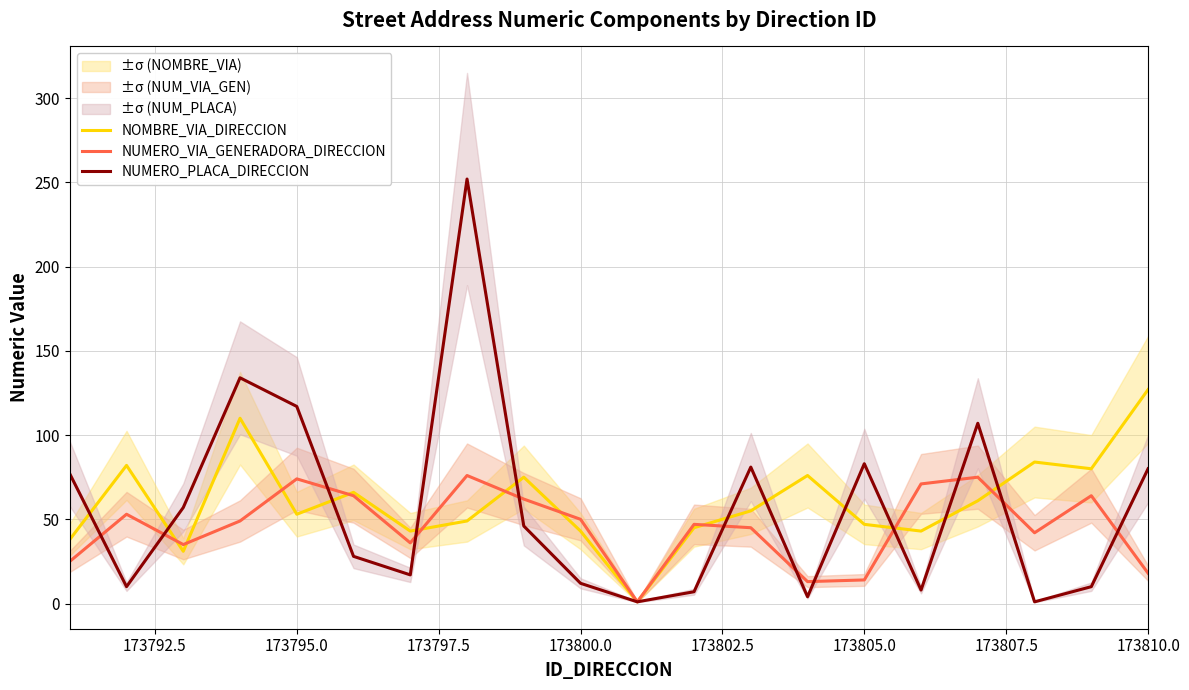

What is the maximum value for NUMERO_VIA_GENERADORA_DIRECCION?

76